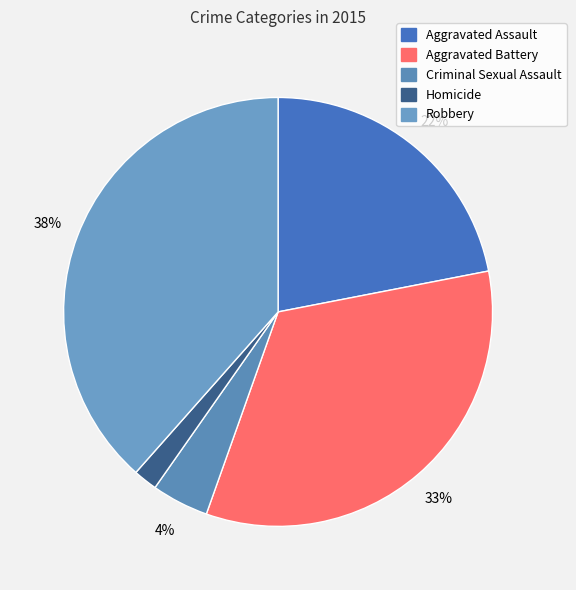

To the nearest percent, what is the combined percentage of Criminal Sexual Assault and Aggravated Assault?

26%